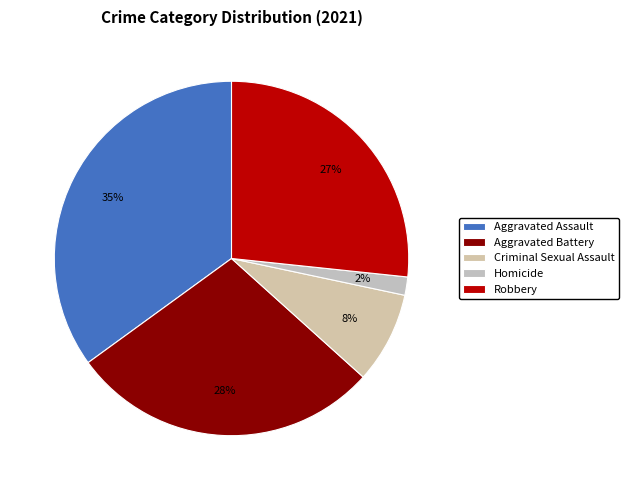

Rank the categories by value from lowest to highest.

Homicide, Criminal Sexual Assault, Robbery, Aggravated Battery, Aggravated Assault